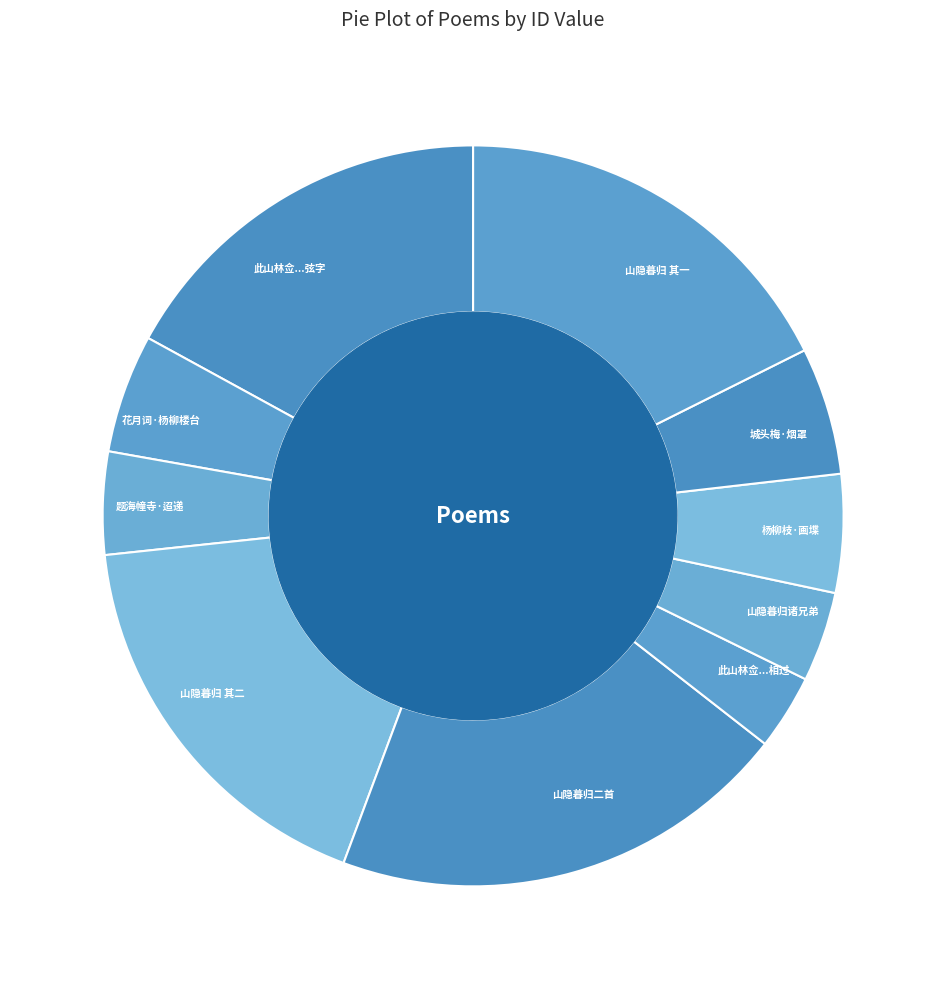

Does 山隐暮归 其一 account for over 50% of the chart?

No